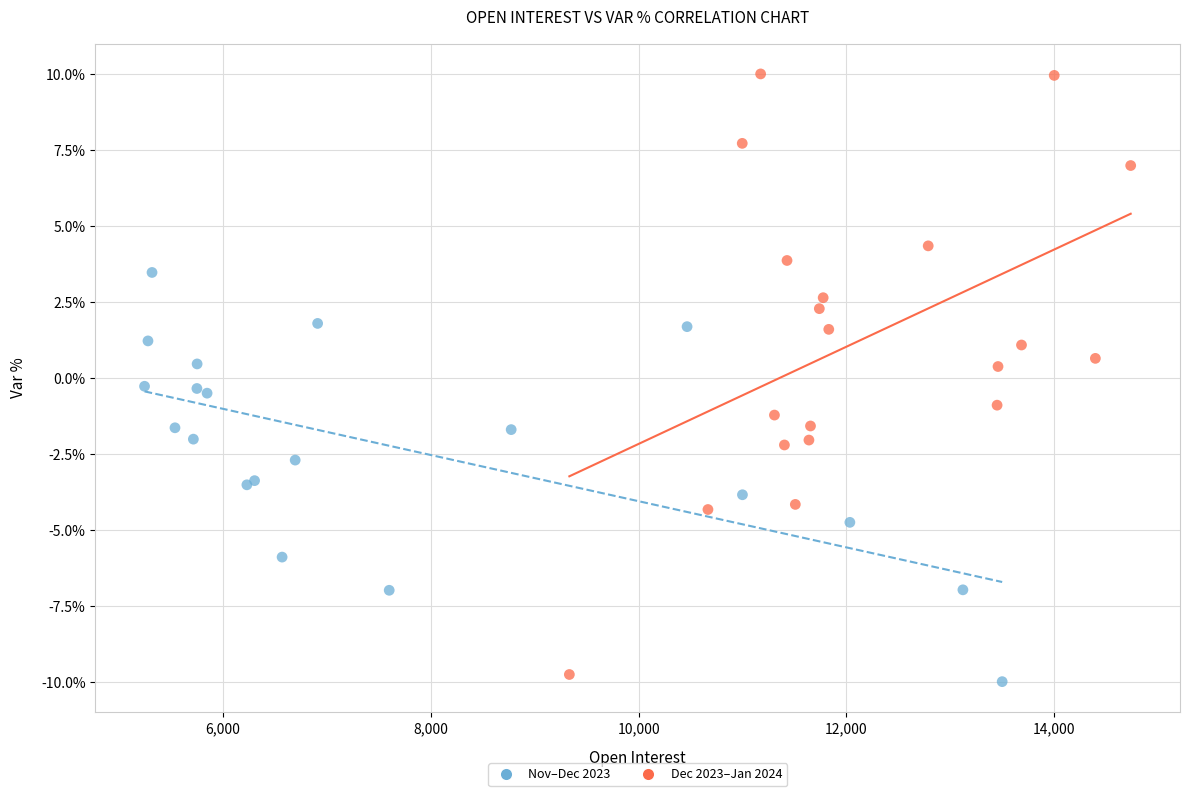

Which series has the largest Y range (max minus min)?

Dec 2023–Jan 2024